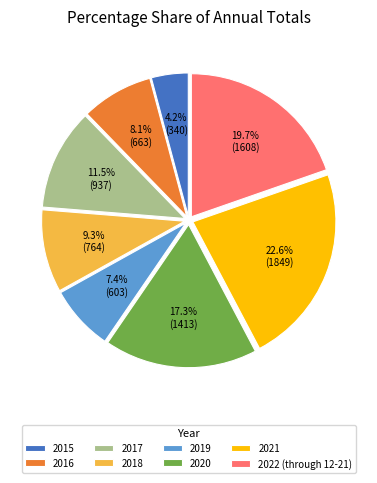

What percentage is NOT represented by 2015?

95.8%